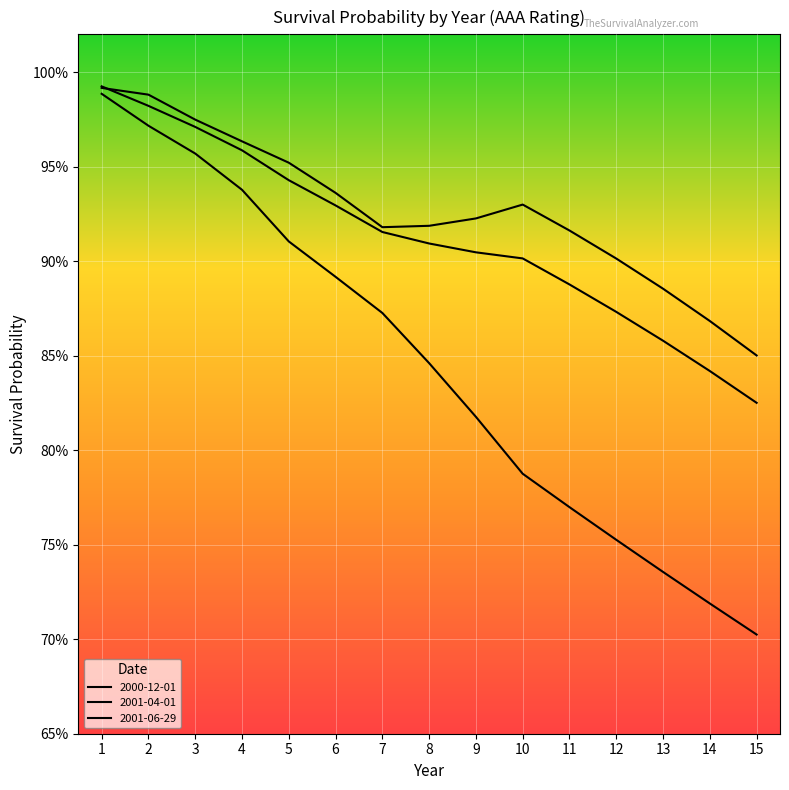

Does the chart display data point markers on the line(s)?

No